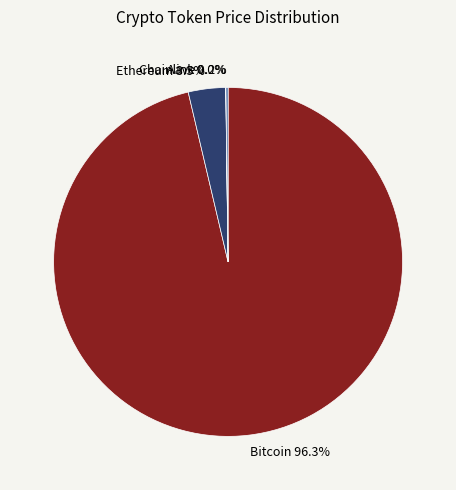

Is there any slice that represents more than half of the pie?

Yes